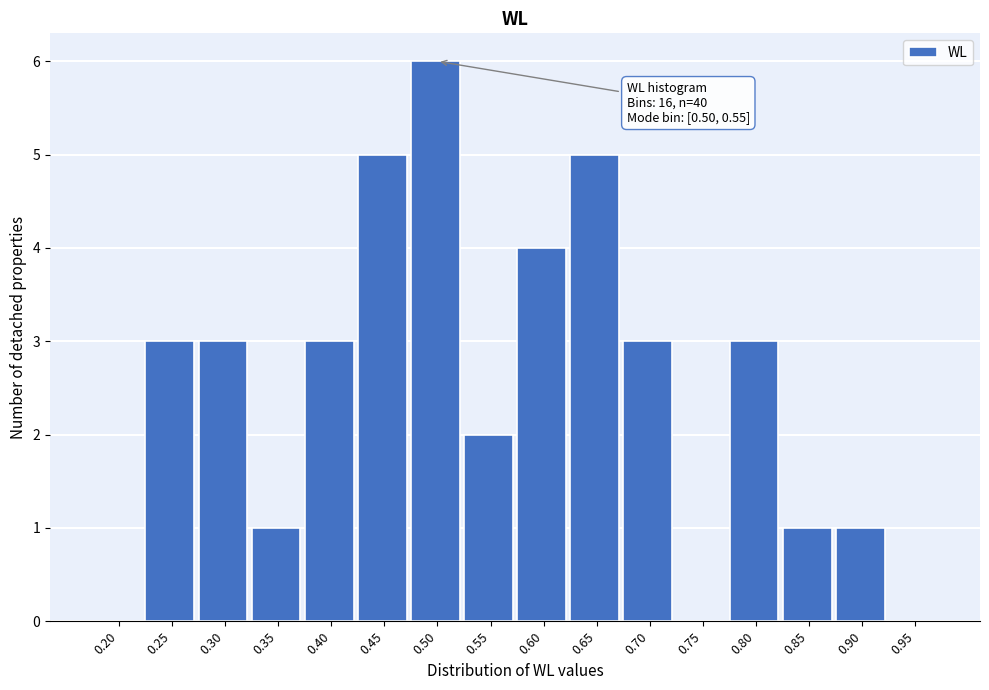

Reading right to left, list all the values displayed in this chart.

0.95=0	0.90=1	0.85=1	0.80=3	0.75=0	0.70=3	0.65=5	0.60=4	0.55=2	0.50=6	0.45=5	0.40=3	0.35=1	0.30=3	0.25=3	0.20=0